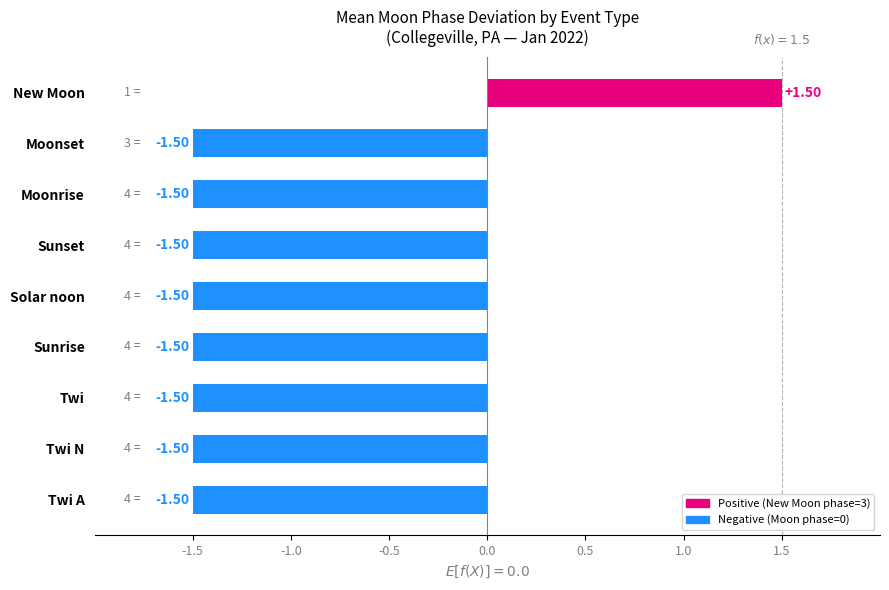

Is it true that the value at Moonrise is -2?

False